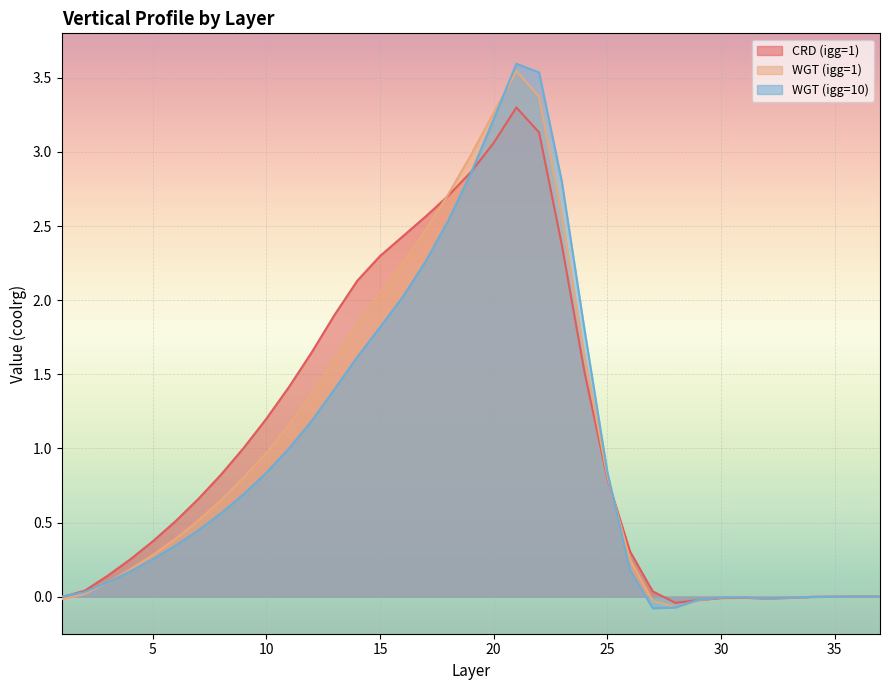

What is the value of the WGT (igg=1) point at the 5th from the left?

0.3